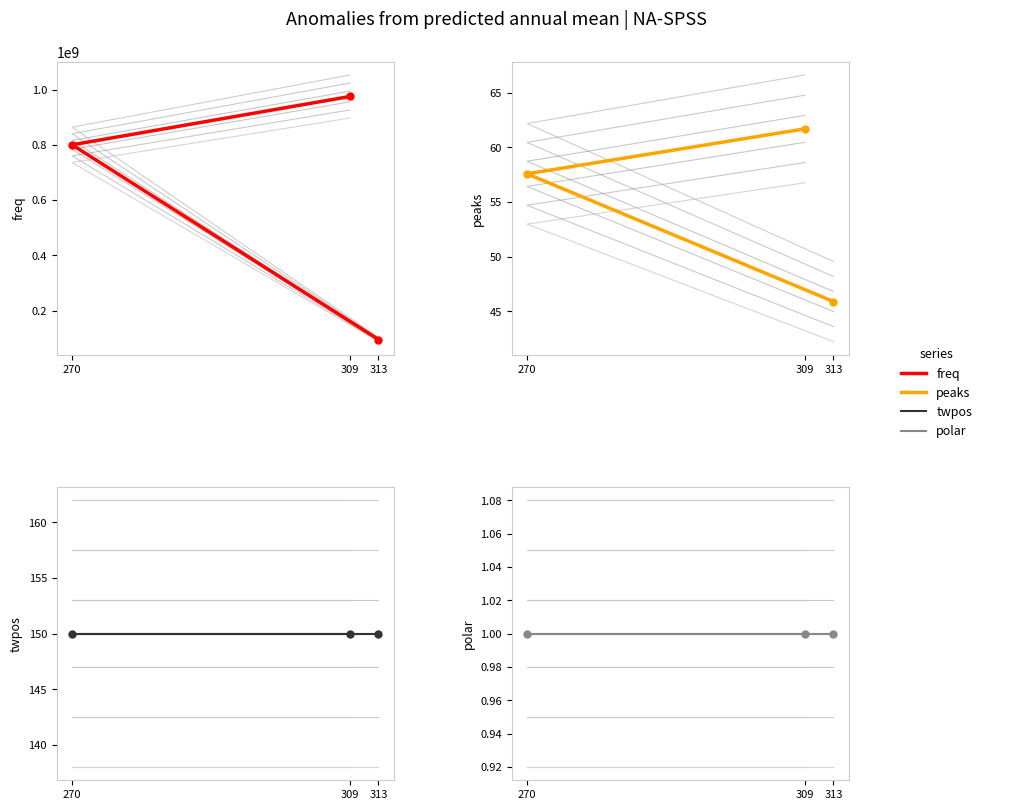

At which category is the sum across all series the highest?

309